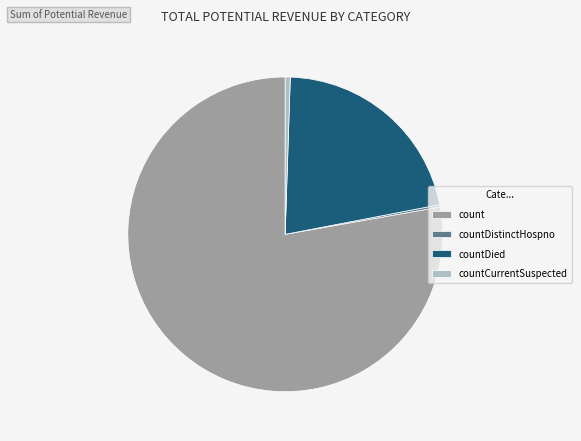

Which has a higher value, count or countCurrentSuspected?

count